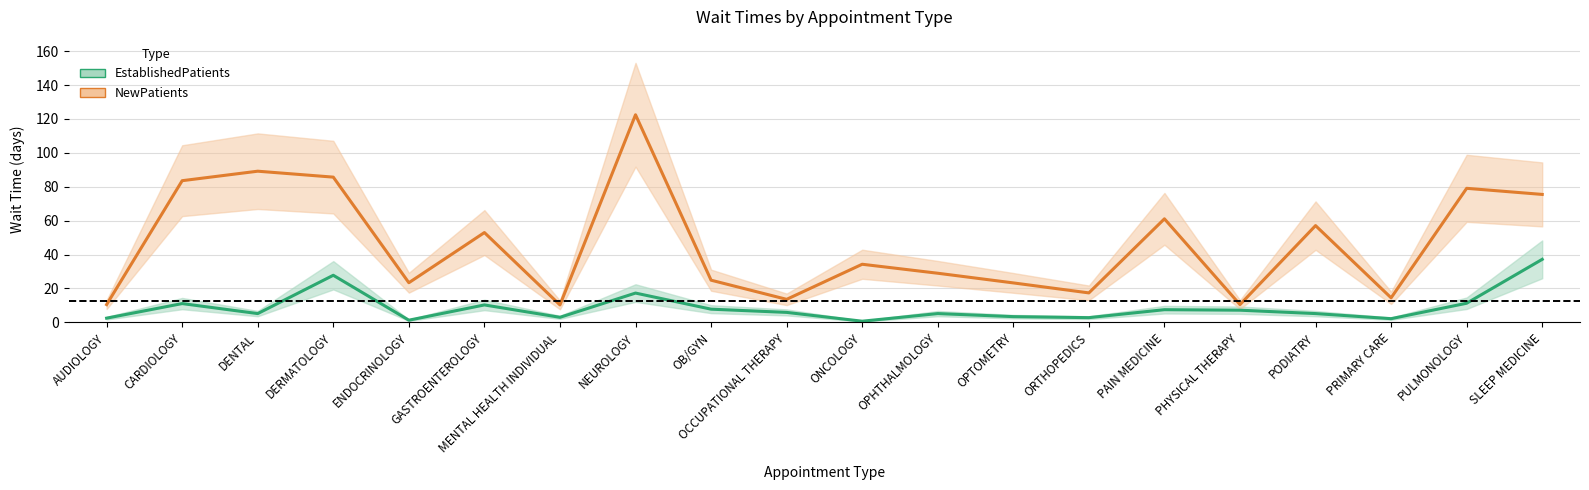

What is the difference between the maximum and minimum values in the EstablishedPatients series?

36.5